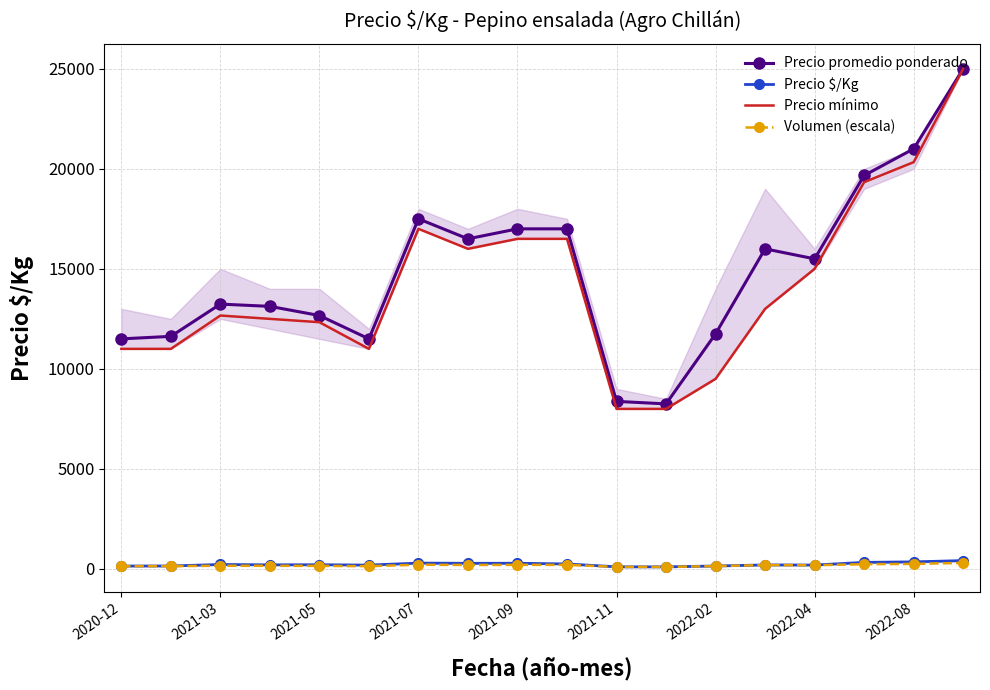

What is the lowest value of the Precio mínimo series?

8000.0